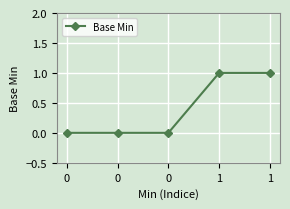

Count the number of categories in the chart.

5